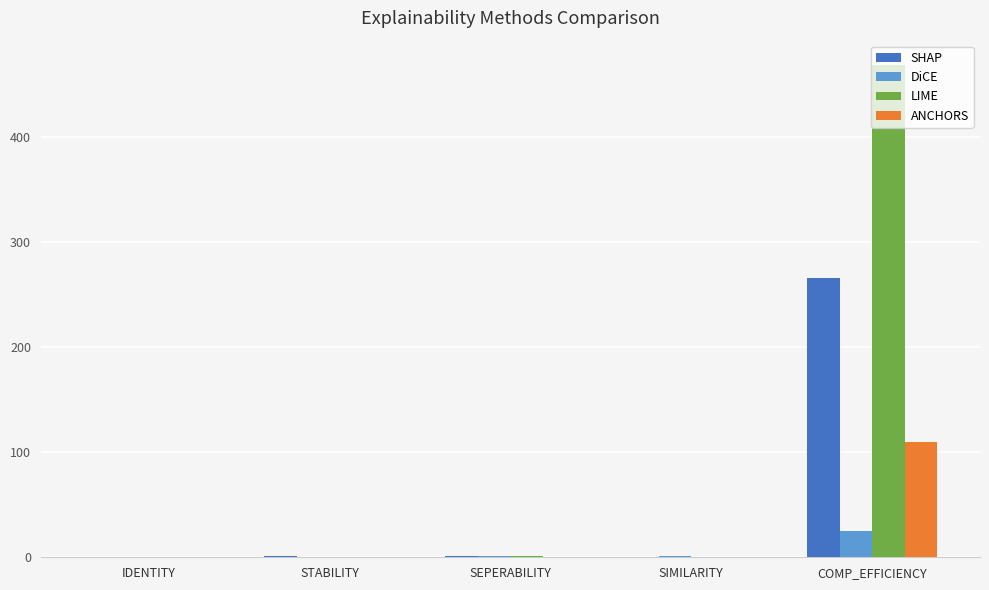

Which label corresponds to the largest value in the chart?

COMP_EFFICIENCY